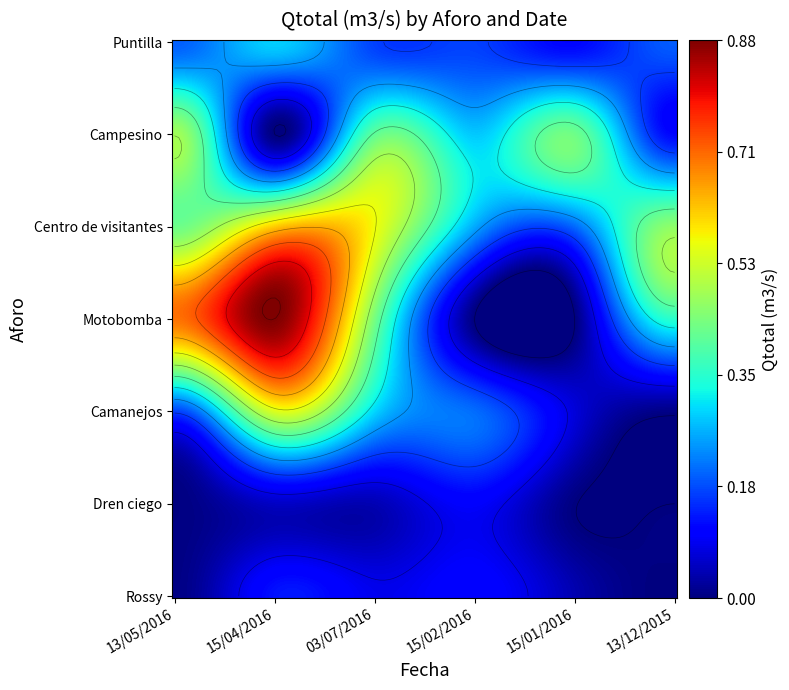

Between 15/02/2016 and 13/05/2016, which is larger?

13/05/2016